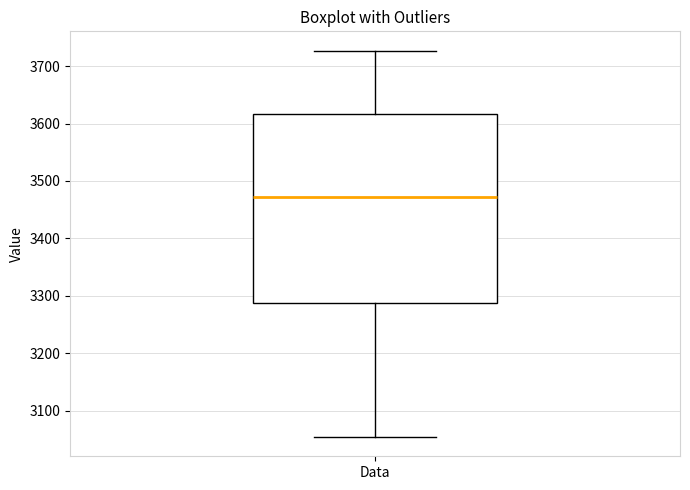

Read this box plot against the y-axis: the position of the median line, the range covered by the box, and the ends of both whiskers. The values are not printed on the chart, so give them approximately, as read against the axis.

median 3470, box 3290 to 3620, whiskers 3050 to 3730